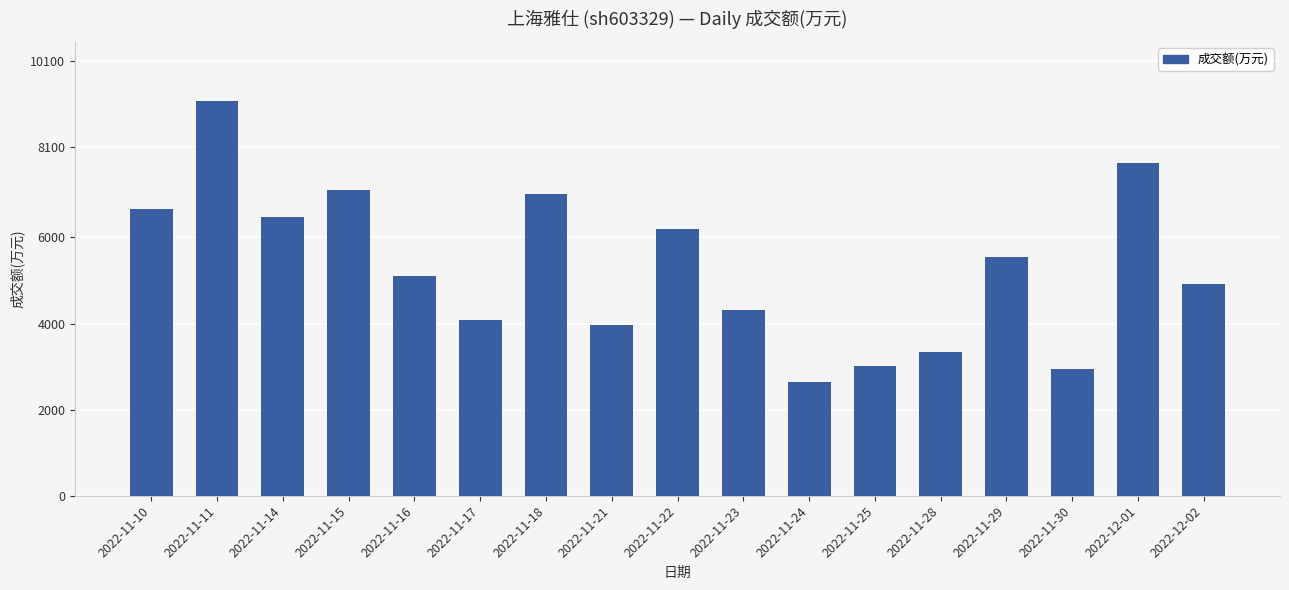

Is it true that the value at 2022-11-24 is 4668?

False